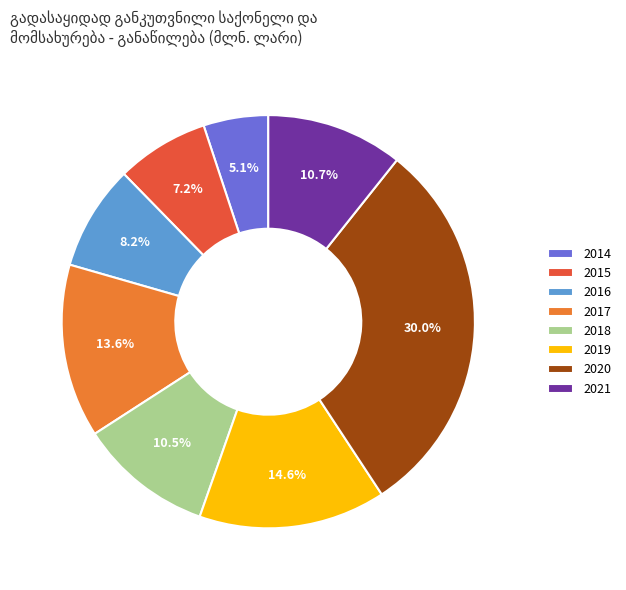

Is 2015 the majority of the pie?

No